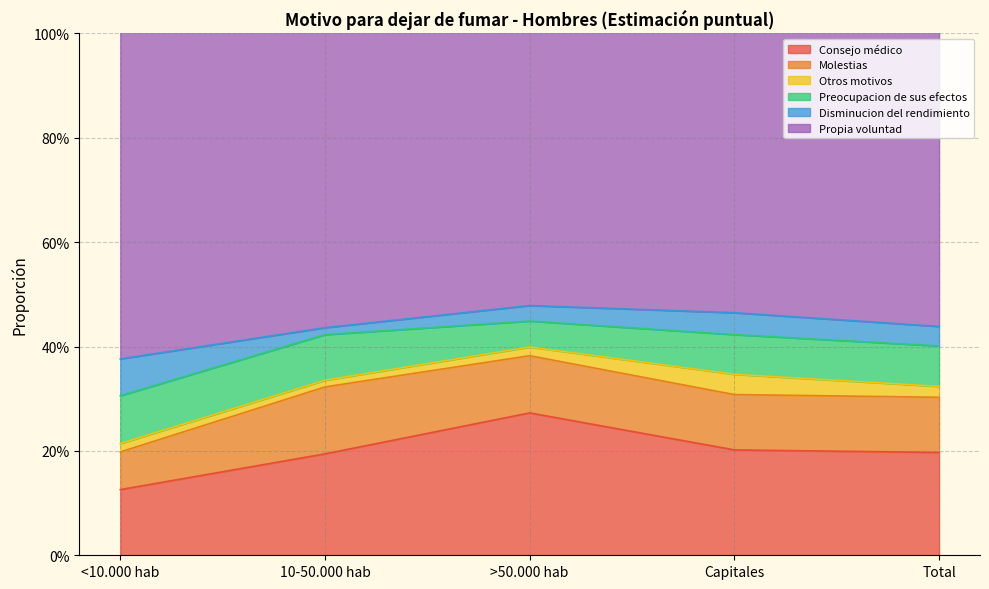

What is the sum of all Preocupacion de sus efectos values?

0.4